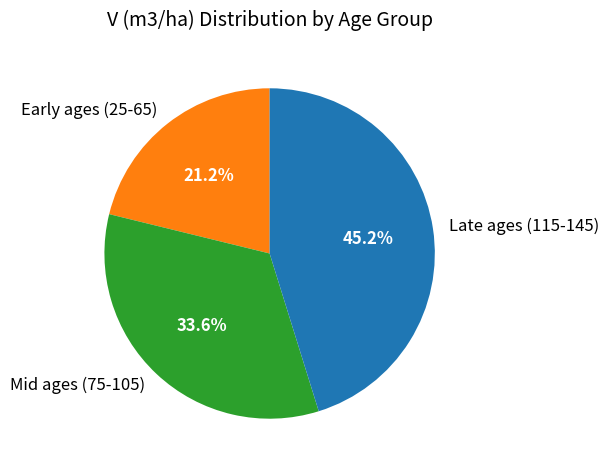

Which slice is the smallest?

Early ages (25-65)